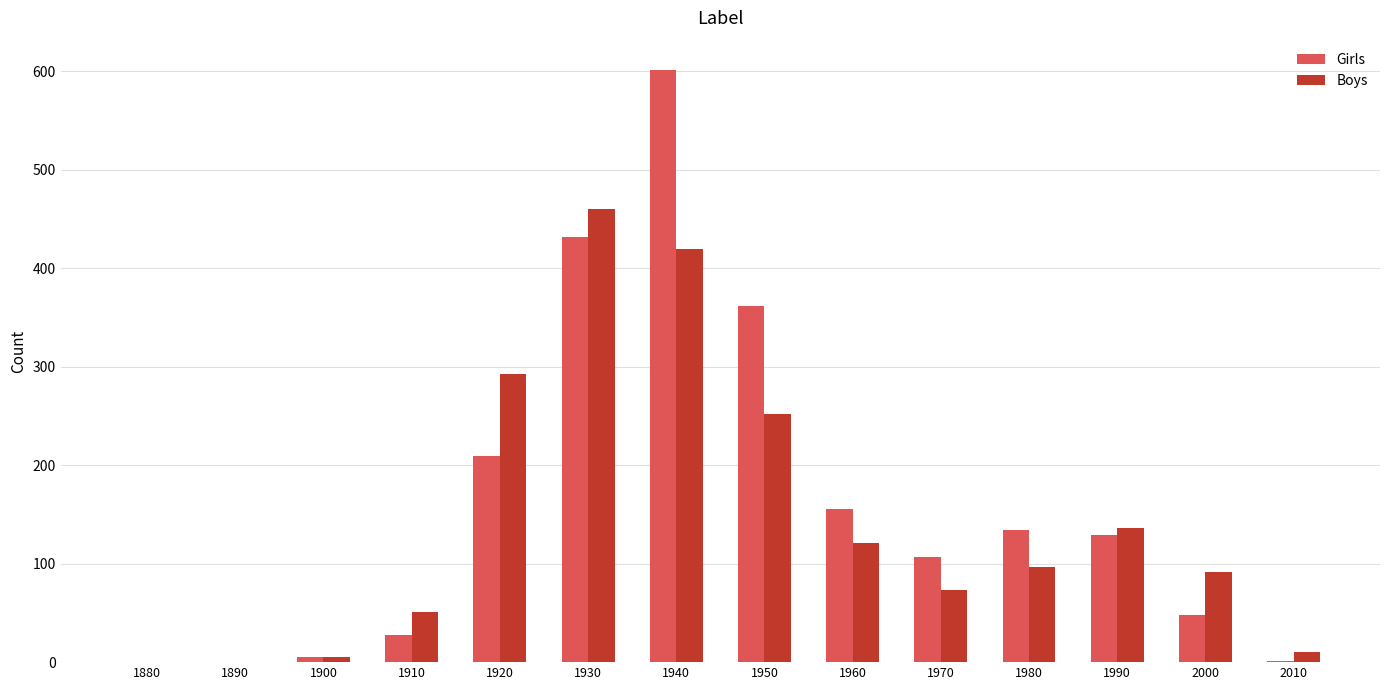

What is the sum of the Girls values at 1920 and 1900?

214